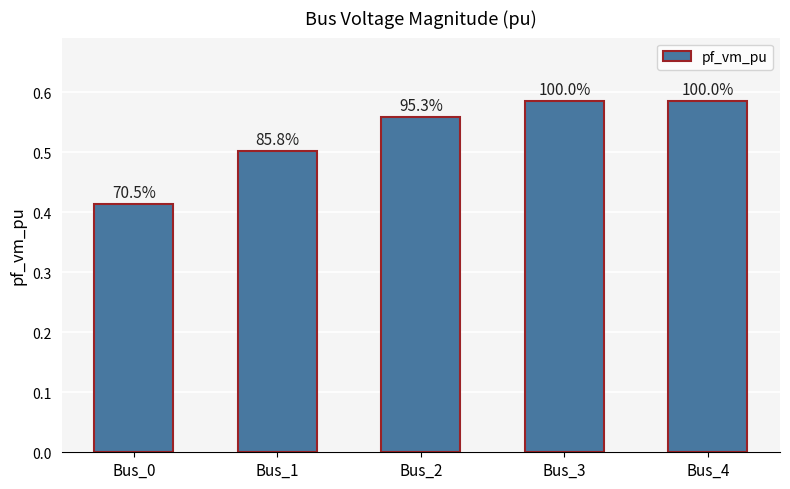

How many bars are there in total?

5